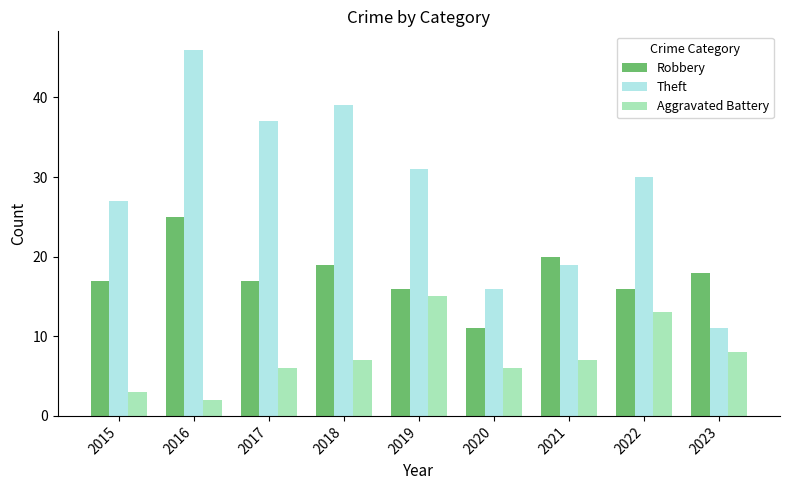

List the series in order of their peak value, lowest first.

Aggravated Battery, Robbery, Theft